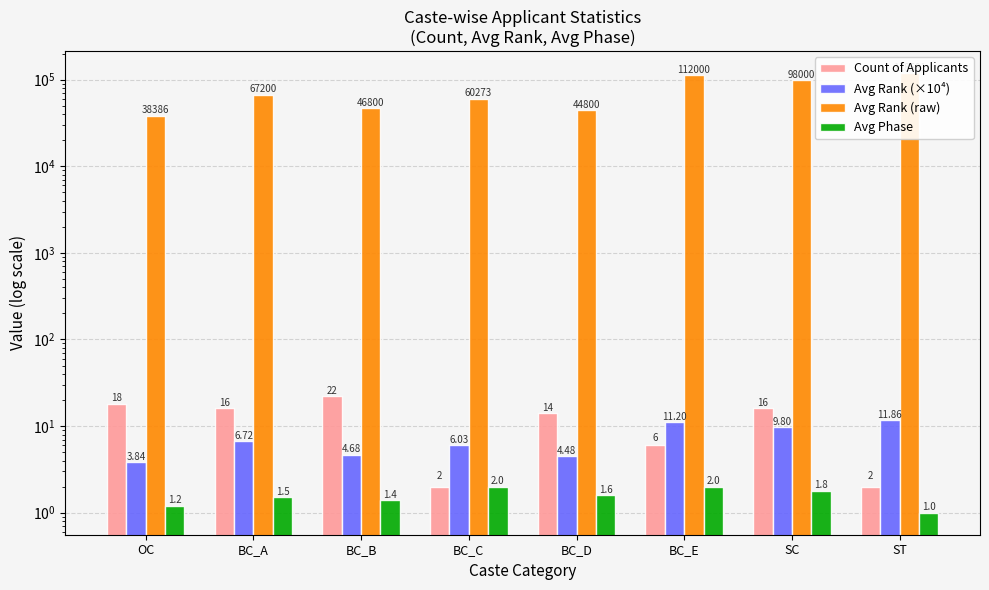

Reading left to right, what are all the values shown in this chart?

Count of Applicants: OC=18.0	BC_A=16.0	BC_B=22.0	BC_C=2.0	BC_D=14.0	BC_E=6.0	SC=16.0	ST=2.0
Avg Rank (×10⁴): OC=3.8	BC_A=6.7	BC_B=4.7	BC_C=6.0	BC_D=4.5	BC_E=11.2	SC=9.8	ST=11.9
Avg Rank (raw): OC=38386.0	BC_A=67200.0	BC_B=46800.0	BC_C=60273.0	BC_D=44800.0	BC_E=112000.0	SC=98000.0	ST=118581.0
Avg Phase: OC=1.2	BC_A=1.5	BC_B=1.4	BC_C=2.0	BC_D=1.6	BC_E=2.0	SC=1.8	ST=1.0